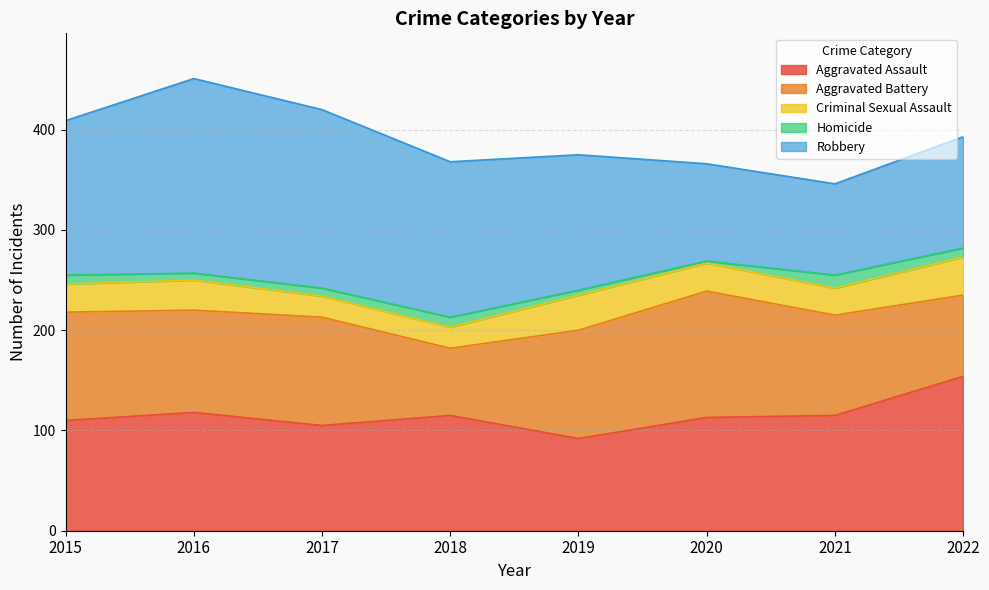

True or false: Robbery and Criminal Sexual Assault cross at least once.

False